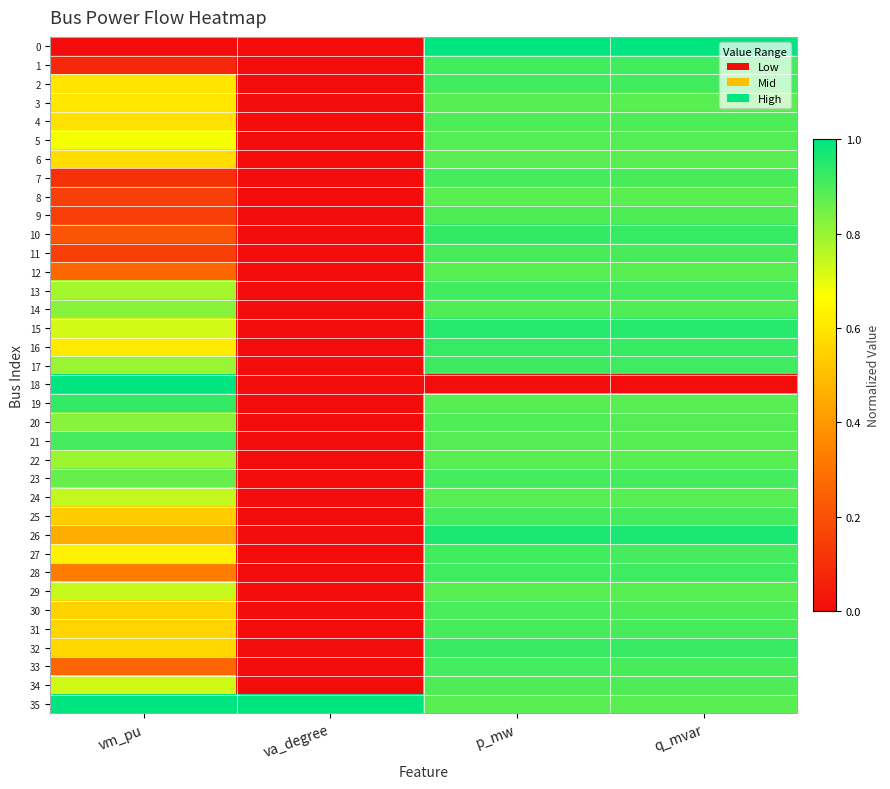

What is the total value across all series at p_mw?

31.7